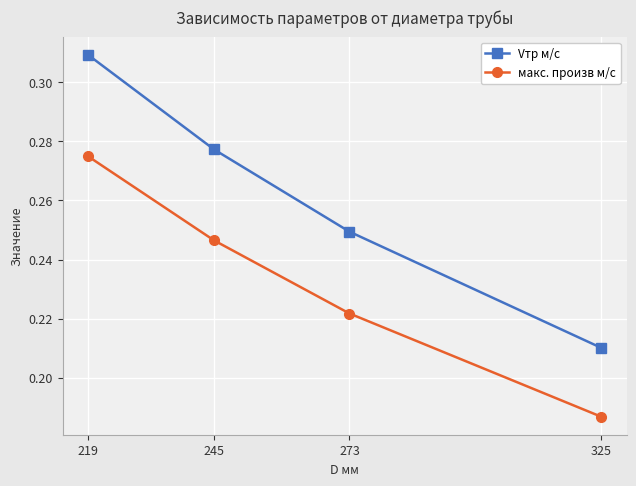

True or false: макс. произв м/c has more than 1 interior local peaks.

False